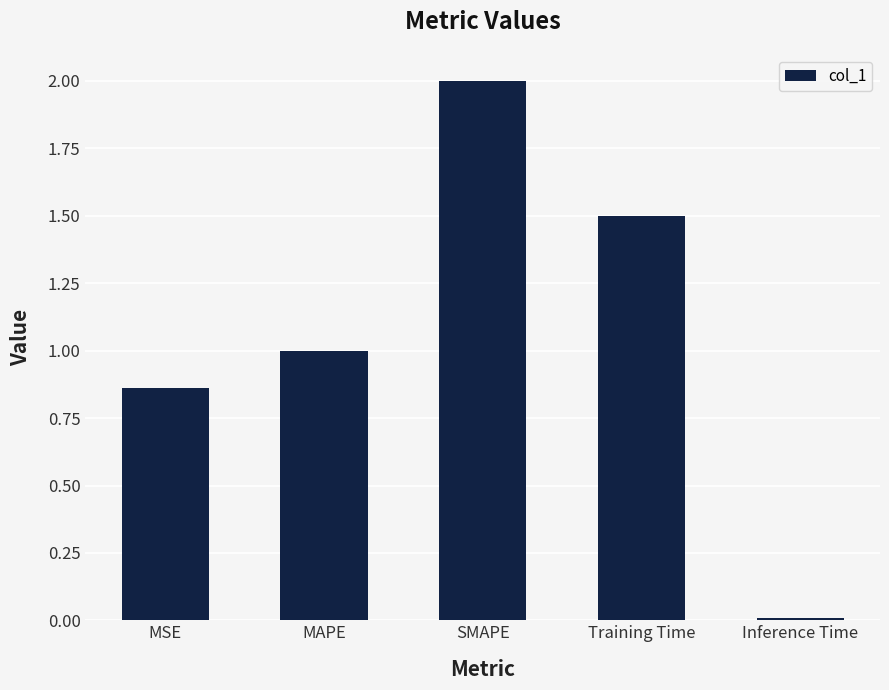

How many bars are there in total?

5